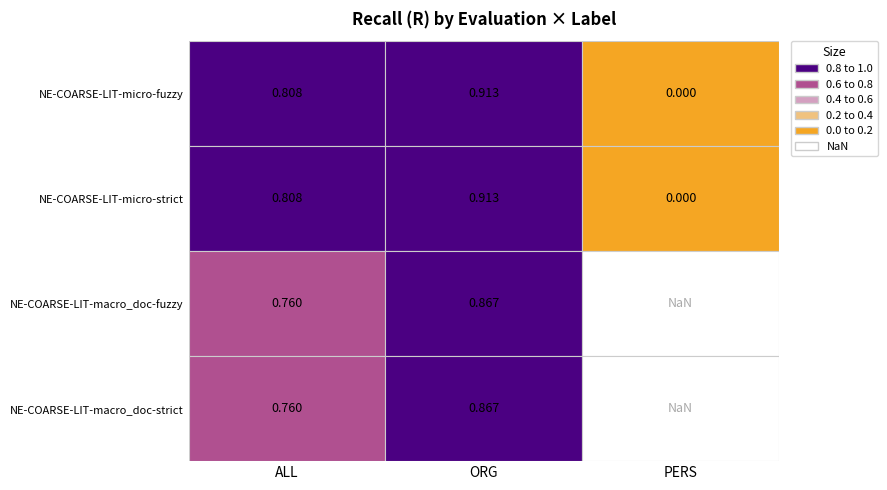

Between ALL and PERS, which is larger?

ALL